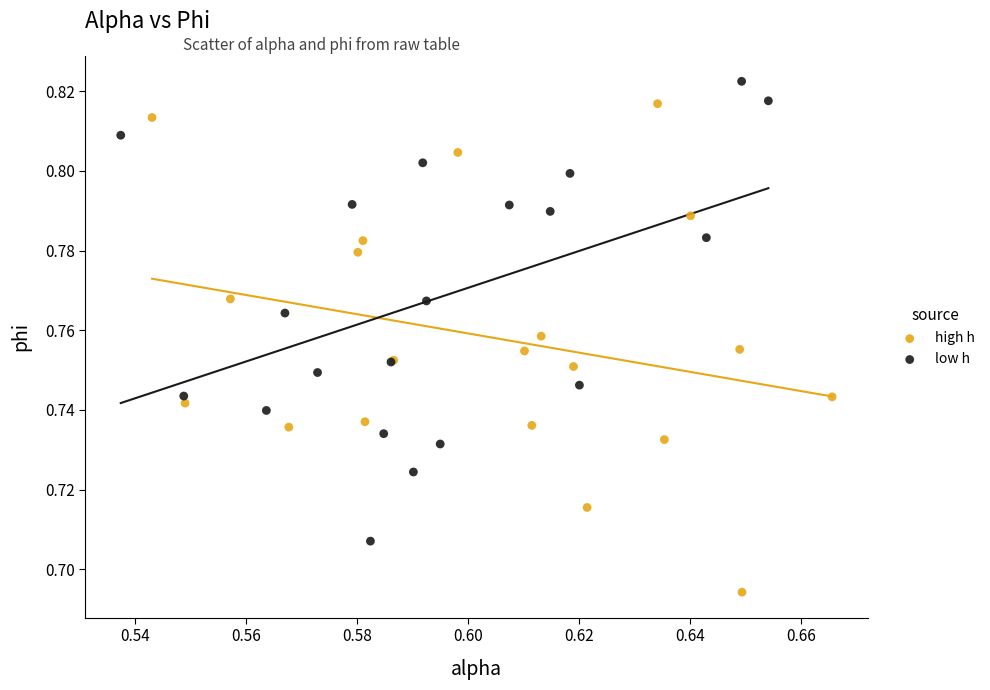

Which series has the largest Y range (max minus min)?

high h